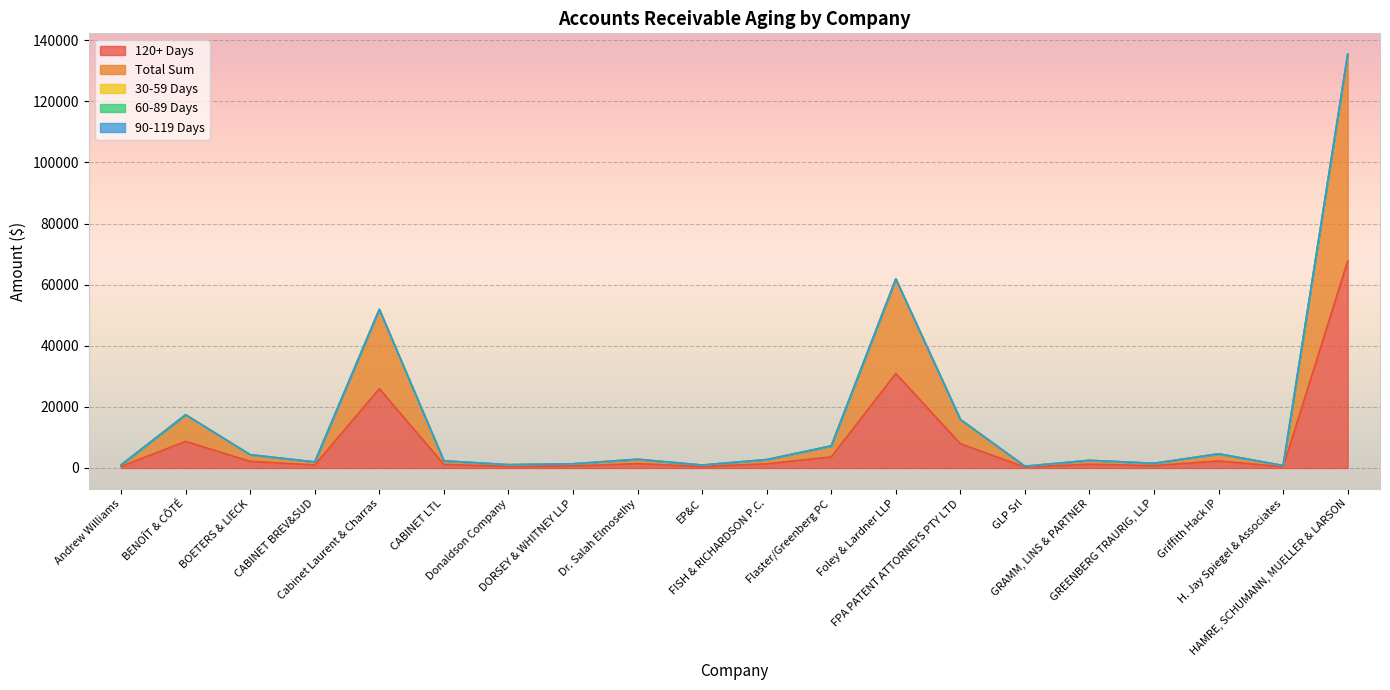

What is the spread (max minus min) of values at H. Jay Spiegel & Associates?

396.6